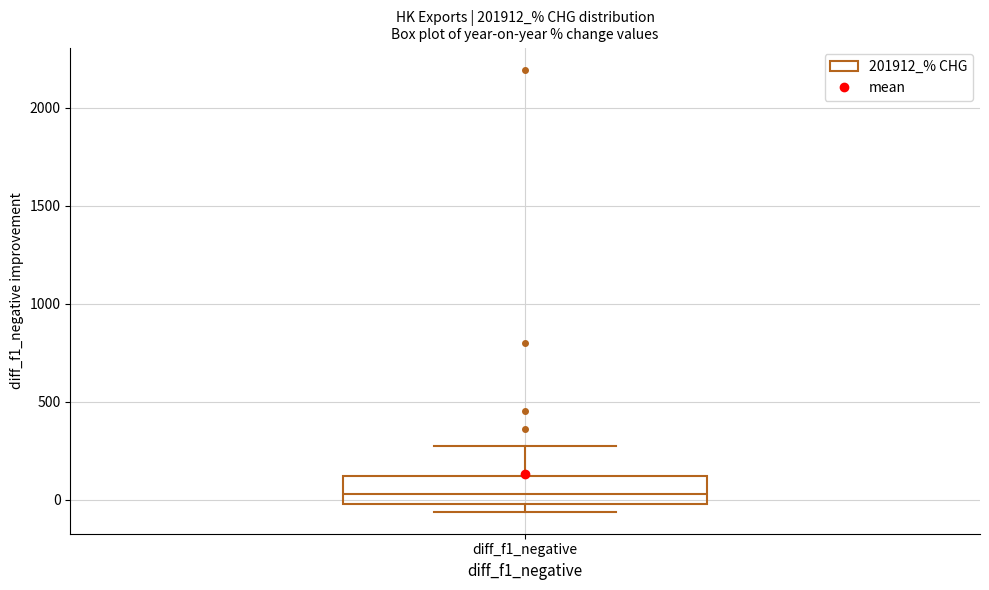

Read this box plot against the y-axis: the position of the median line, the range covered by the box, and the ends of both whiskers. The values are not printed on the chart, so give them approximately, as read against the axis.

median 50, box 0 to 100, whiskers -50 to 250